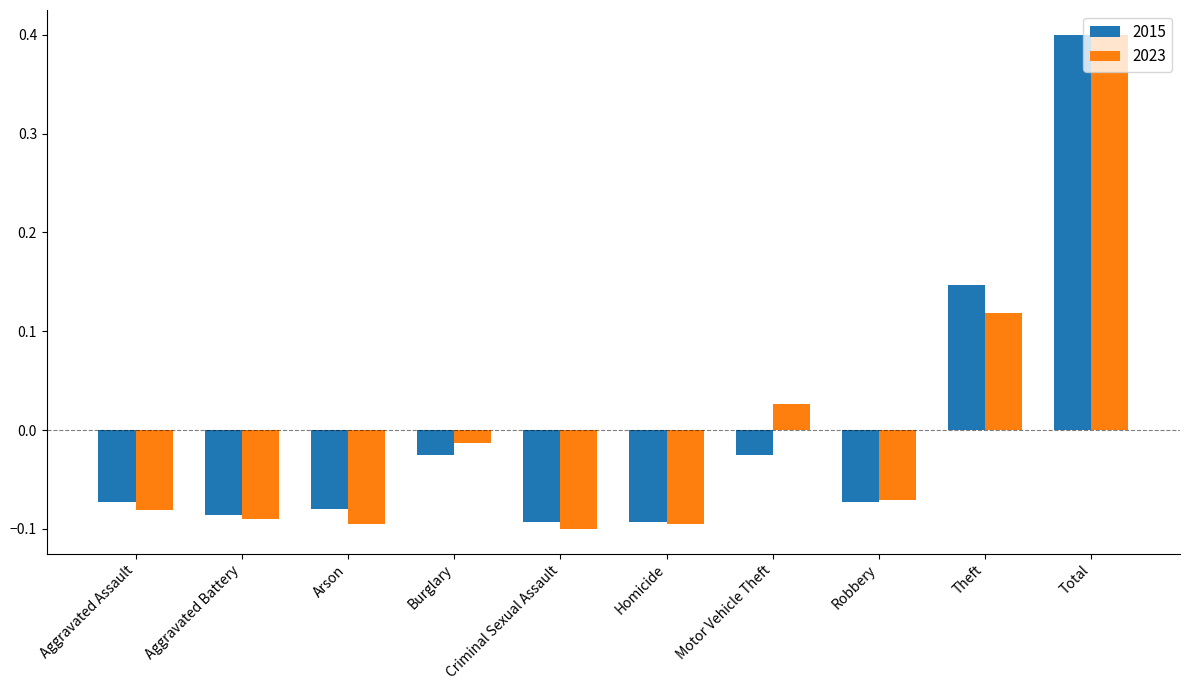

At which label does 2015 reach its peak?

Total